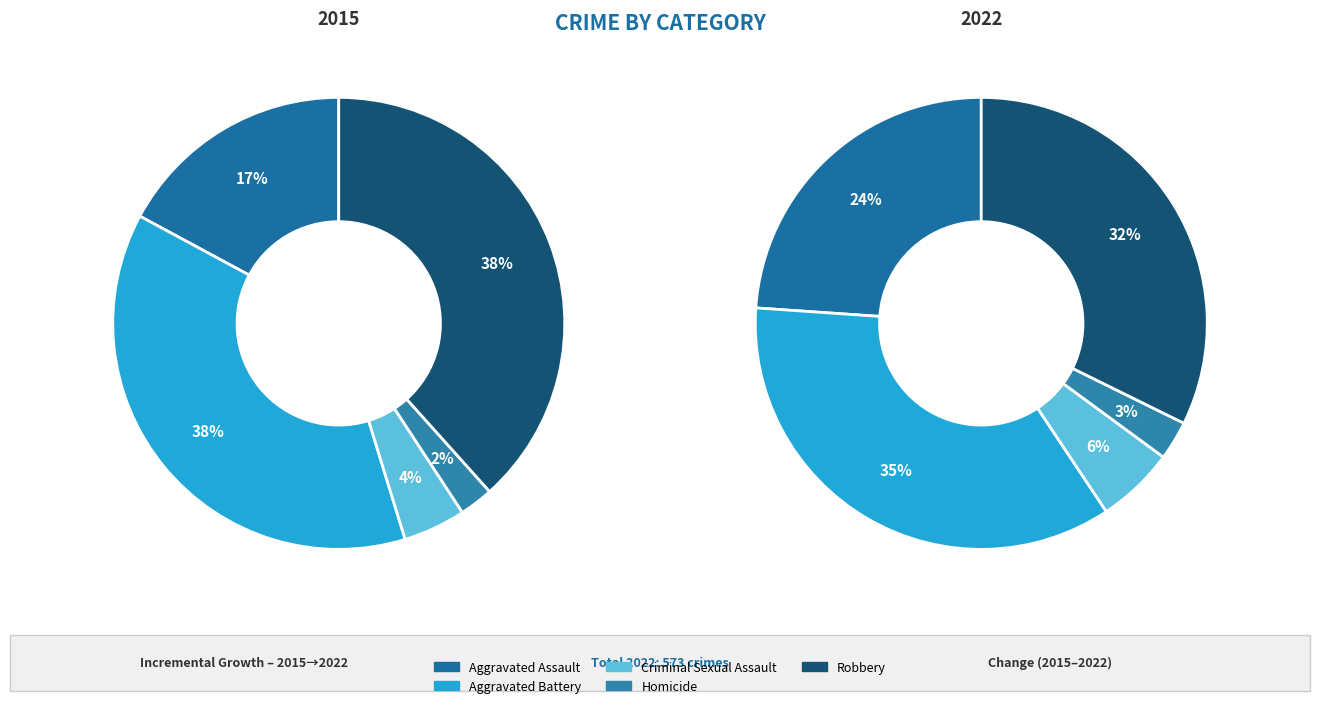

To the nearest percent, what is the average slice percentage?

20%